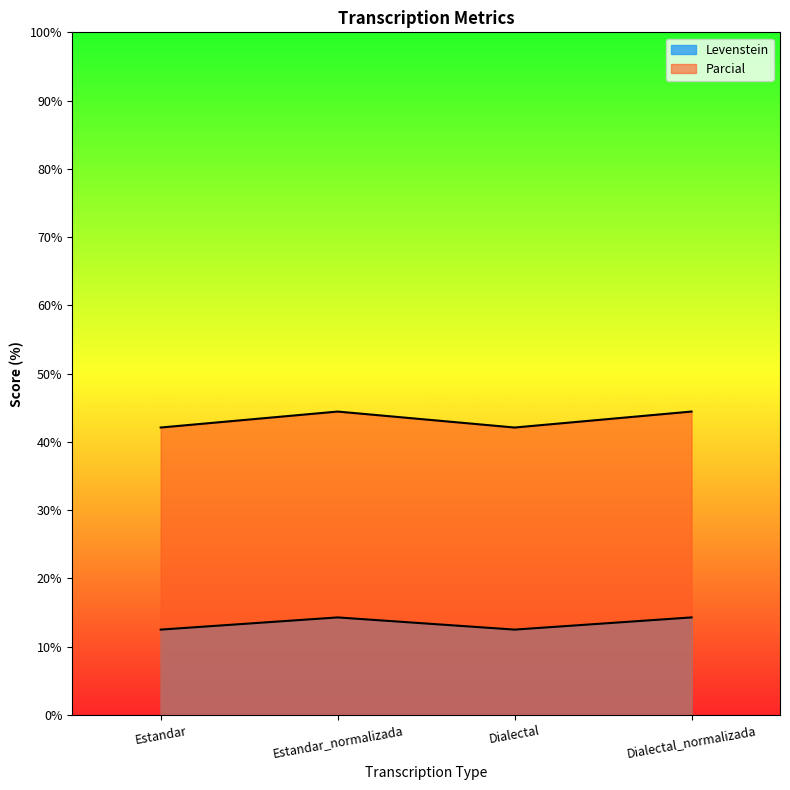

What position from the left is Estandar_normalizada?

2